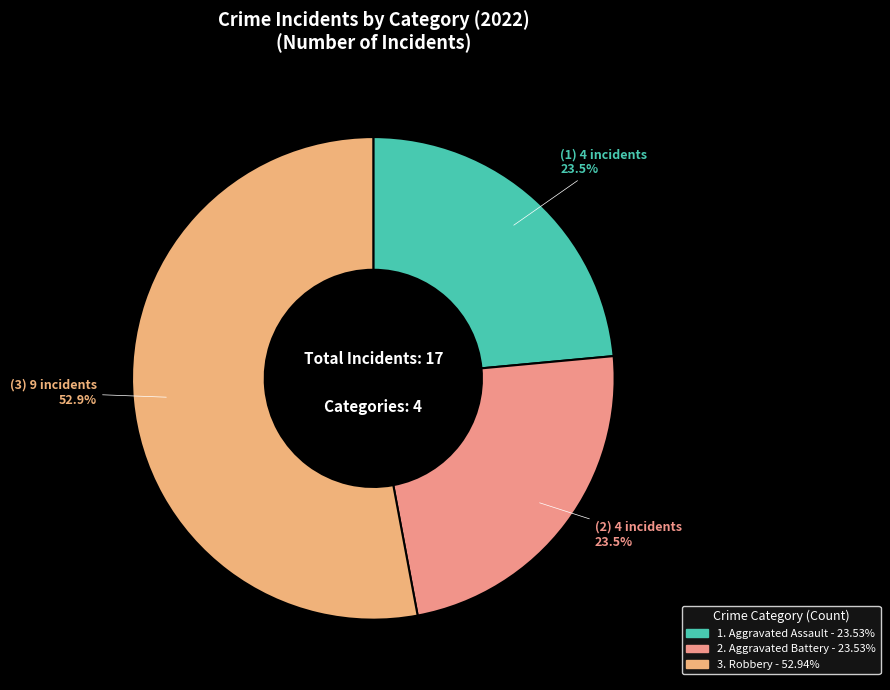

Which category accounts for the majority?

Robbery